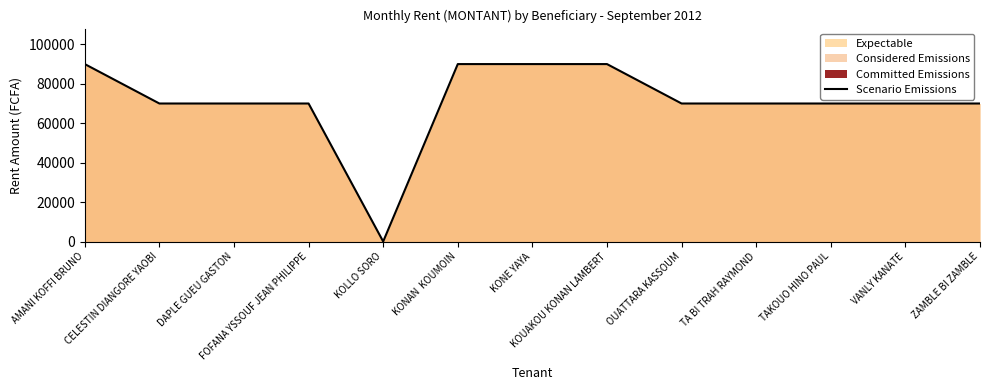

The value at VANLY KANATE is 70000. True or false?

True